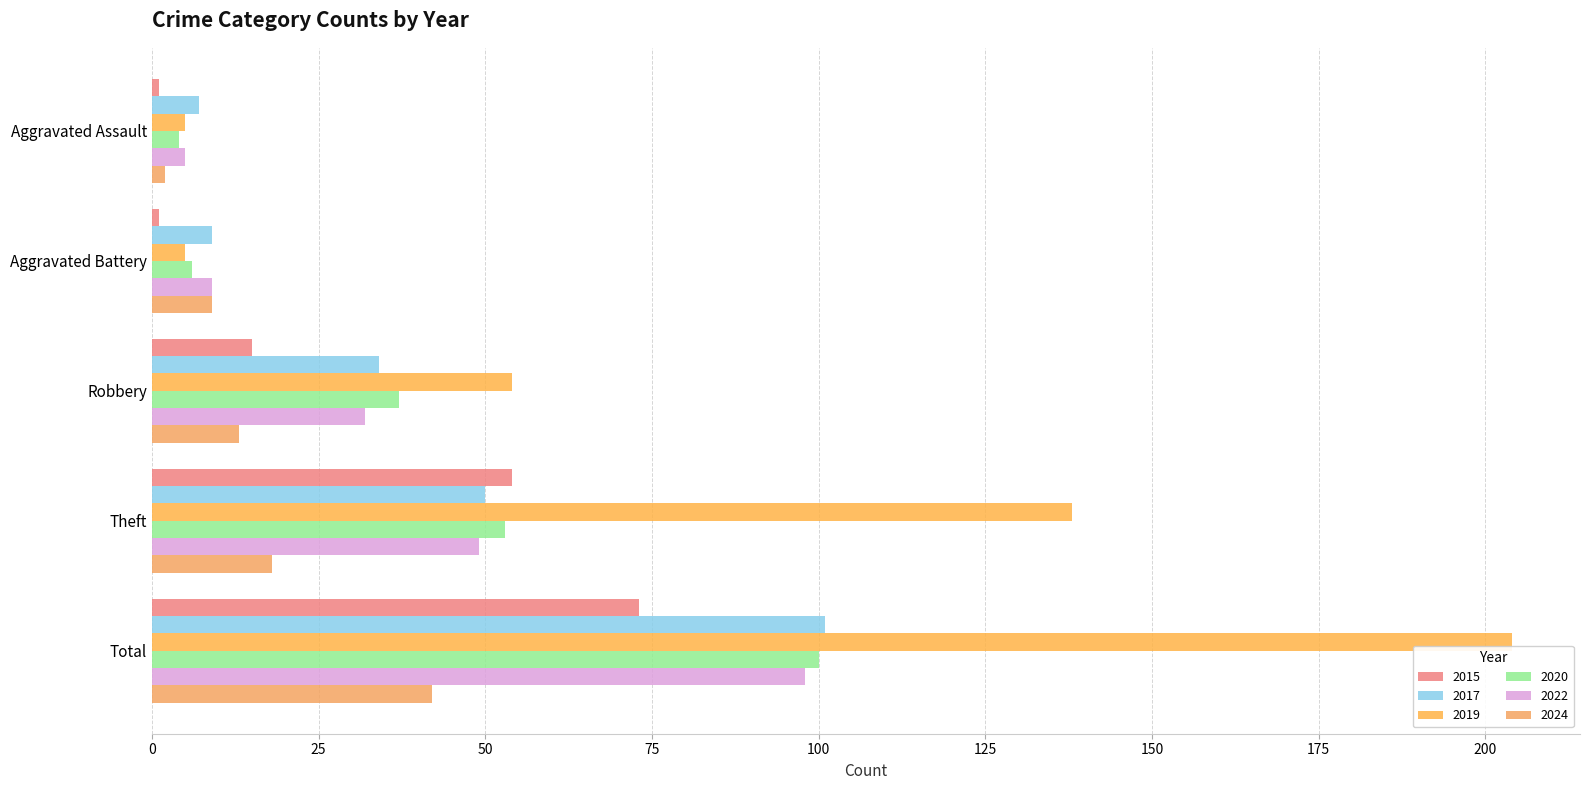

Reading left to right, list all the values displayed in this chart.

2015: Aggravated Assault=1	Aggravated Battery=1	Robbery=15	Theft=54	Total=73
2017: Aggravated Assault=7	Aggravated Battery=9	Robbery=34	Theft=50	Total=101
2019: Aggravated Assault=5	Aggravated Battery=5	Robbery=54	Theft=138	Total=204
2020: Aggravated Assault=4	Aggravated Battery=6	Robbery=37	Theft=53	Total=100
2022: Aggravated Assault=5	Aggravated Battery=9	Robbery=32	Theft=49	Total=98
2024: Aggravated Assault=2	Aggravated Battery=9	Robbery=13	Theft=18	Total=42